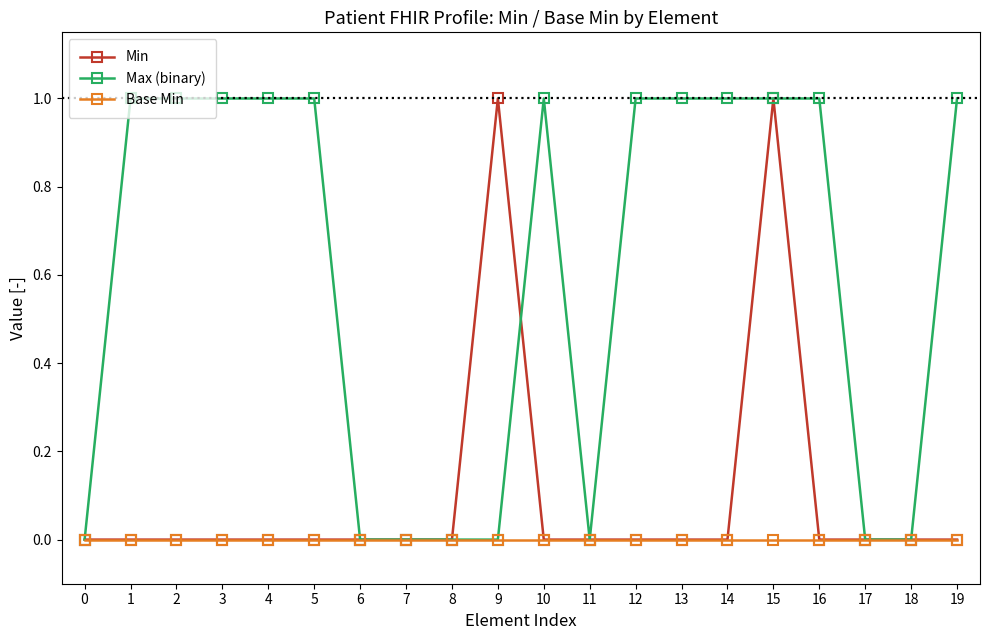

After their last crossing, which series has the higher values: Max (binary) or Min?

Max (binary)